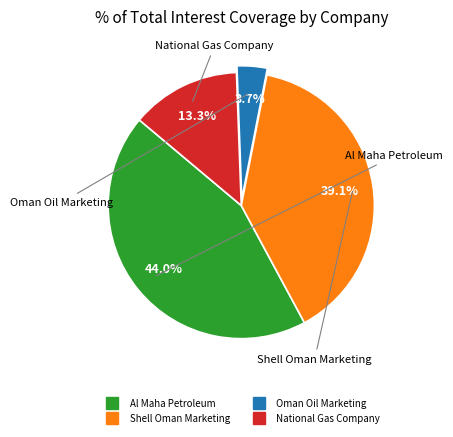

Count the number of slices in the pie.

4